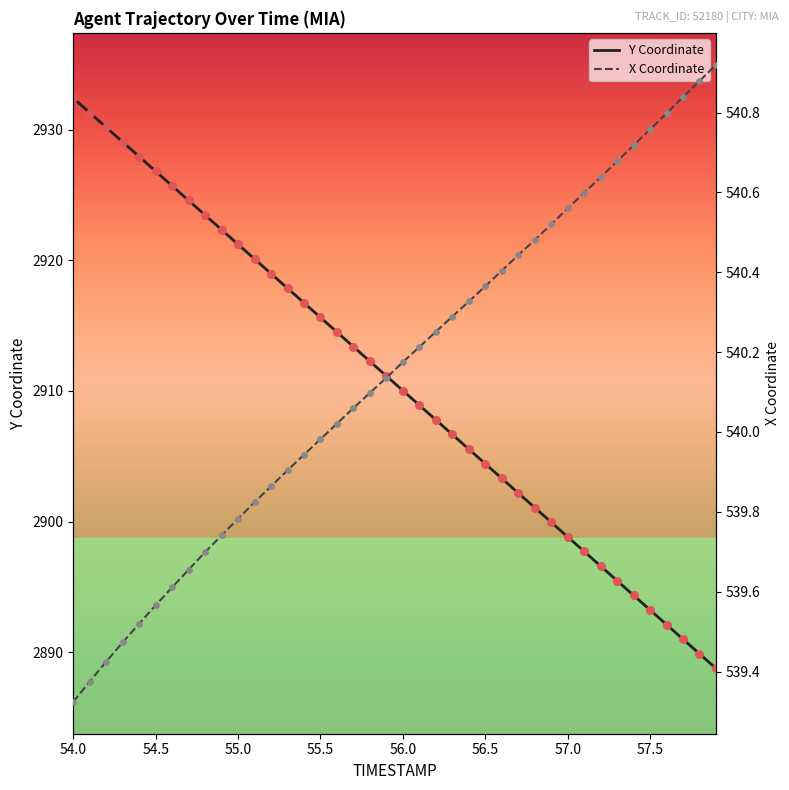

Is the value of X at 56.5 greater than the value of Y (points) at 55.5?

No